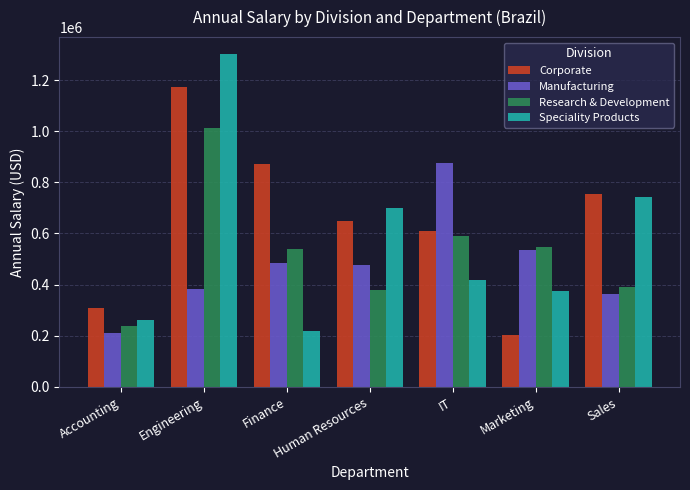

What is the difference between the maximum and second lowest values in the Speciality Products series?

1040805